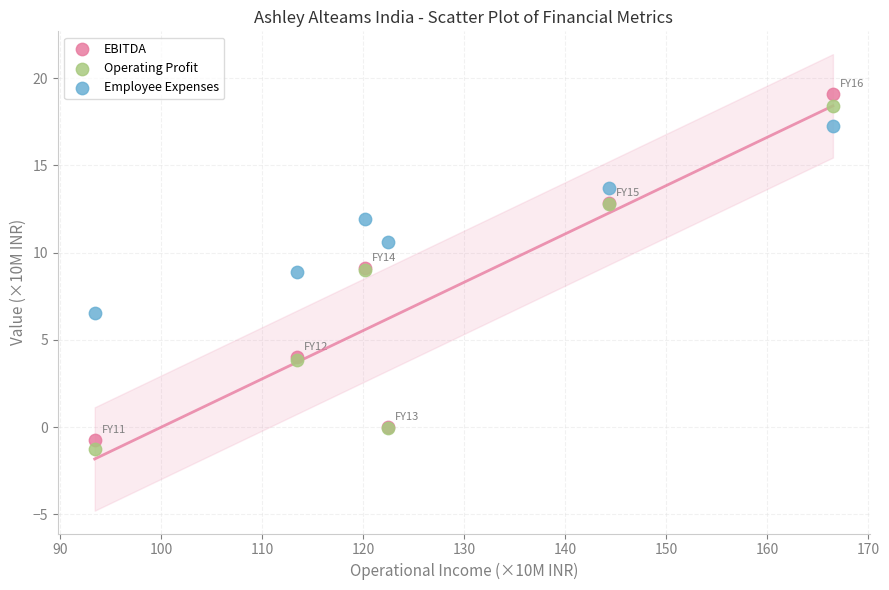

In the Employee Expenses series, what Y value is closest to 11?

10.6